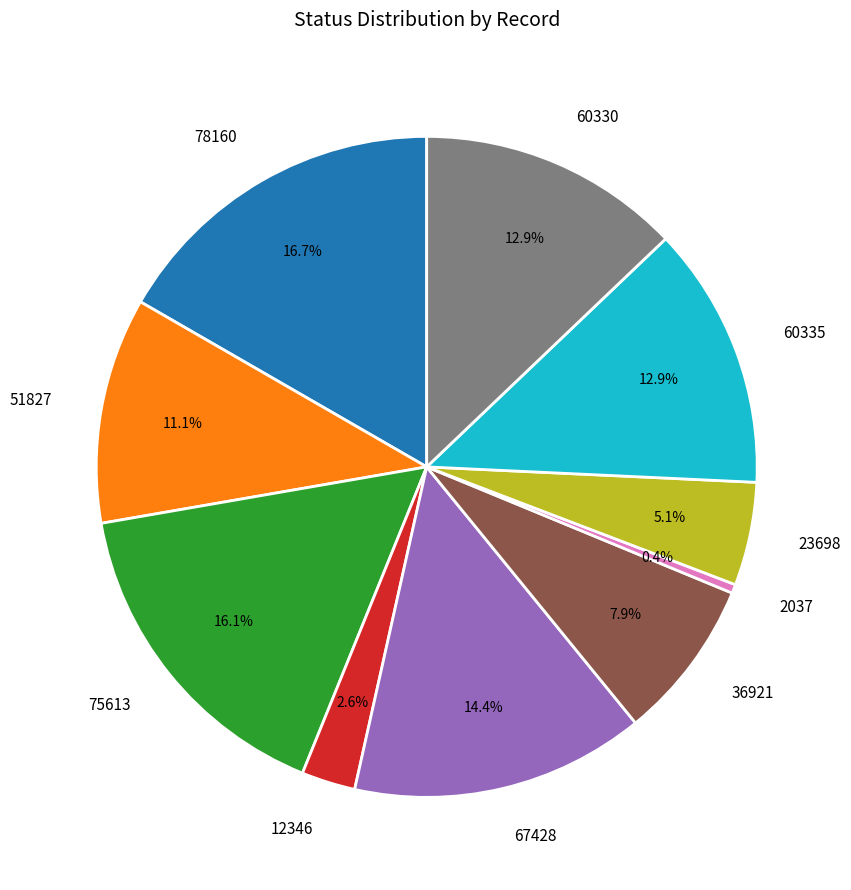

Does 60330 account for over 50% of the chart?

No